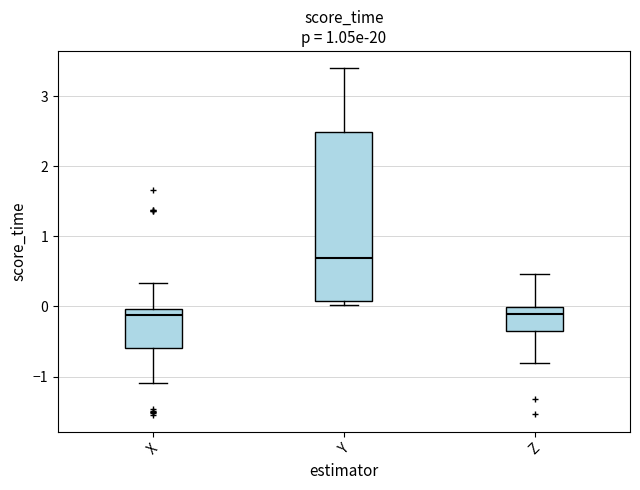

Comparing the boxes themselves (not the whiskers), which one is the tallest?

Y